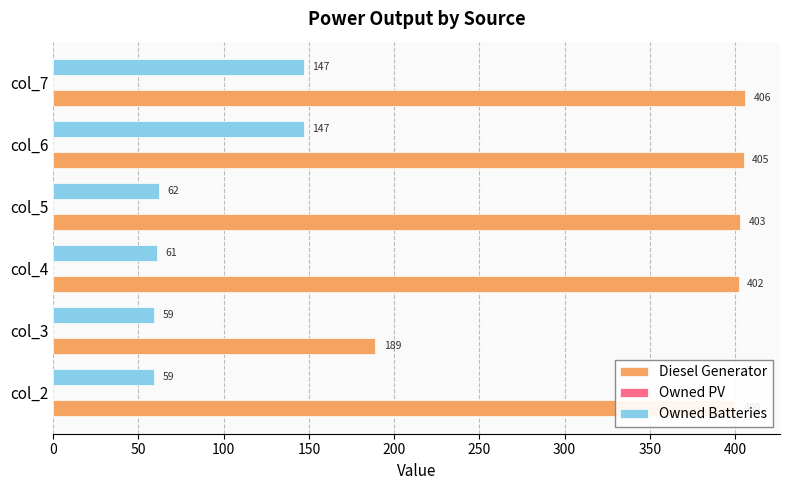

List the series in order of their overall mean, highest first.

Diesel Generator, Owned Batteries